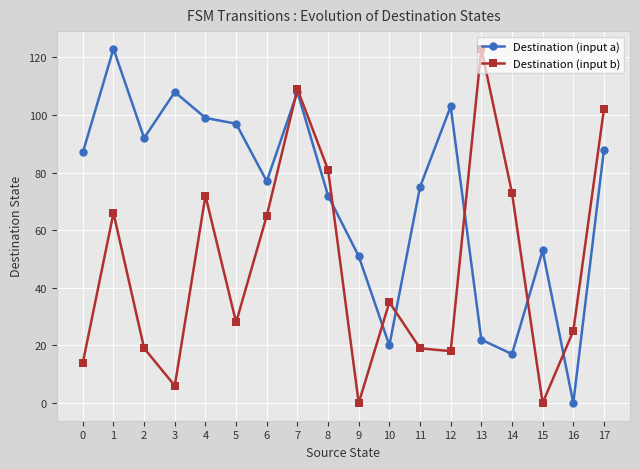

After their last crossing, which series has the higher values: Destination (input a) or Destination (input b)?

Destination (input b)